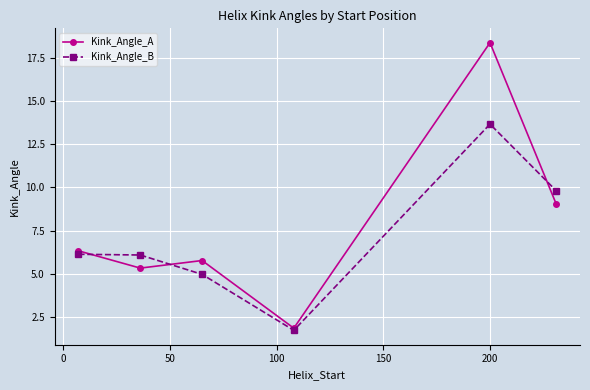

Which series has the largest range (max minus min)?

Kink_Angle_A